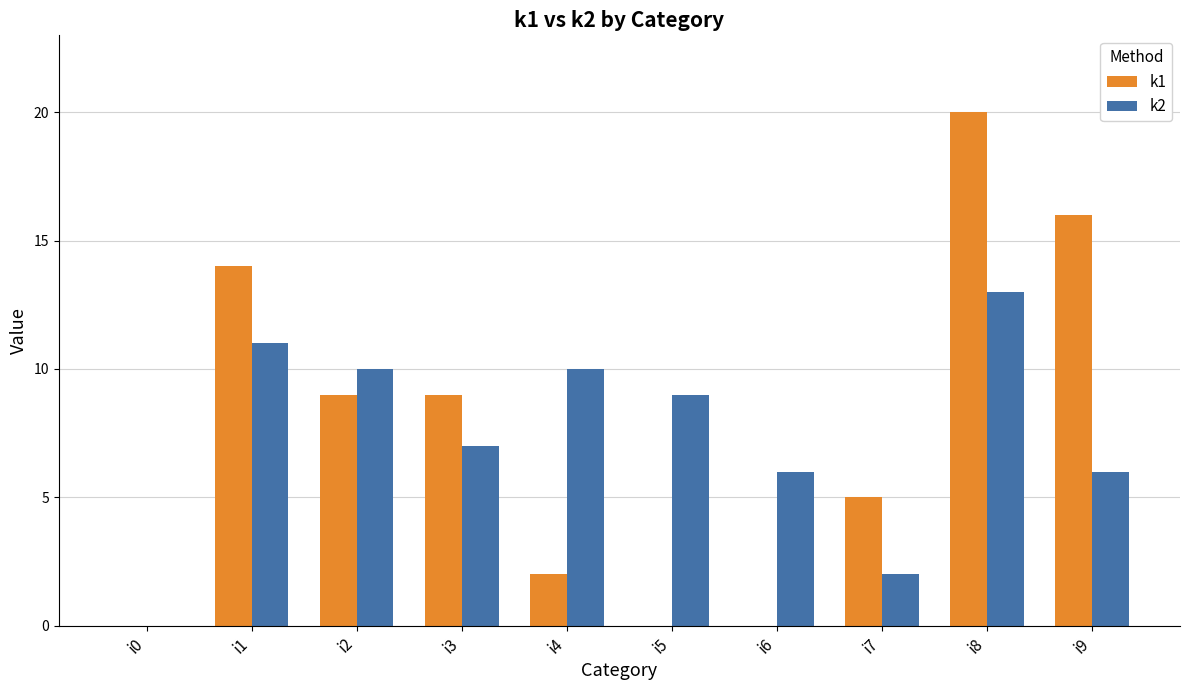

Are the bars grouped side by side (vs. stacked)?

Yes